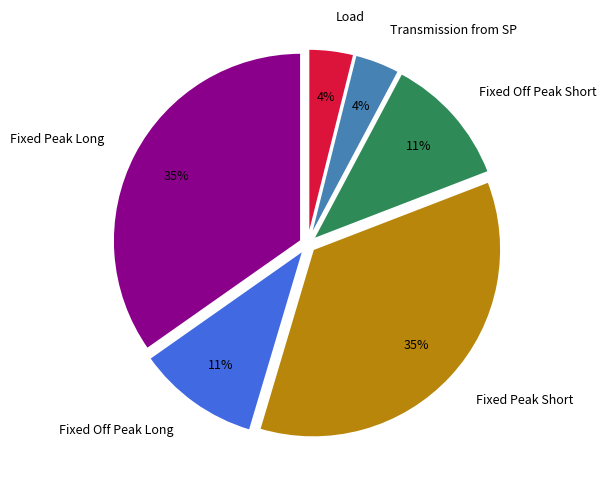

Is Load the majority of the pie?

No